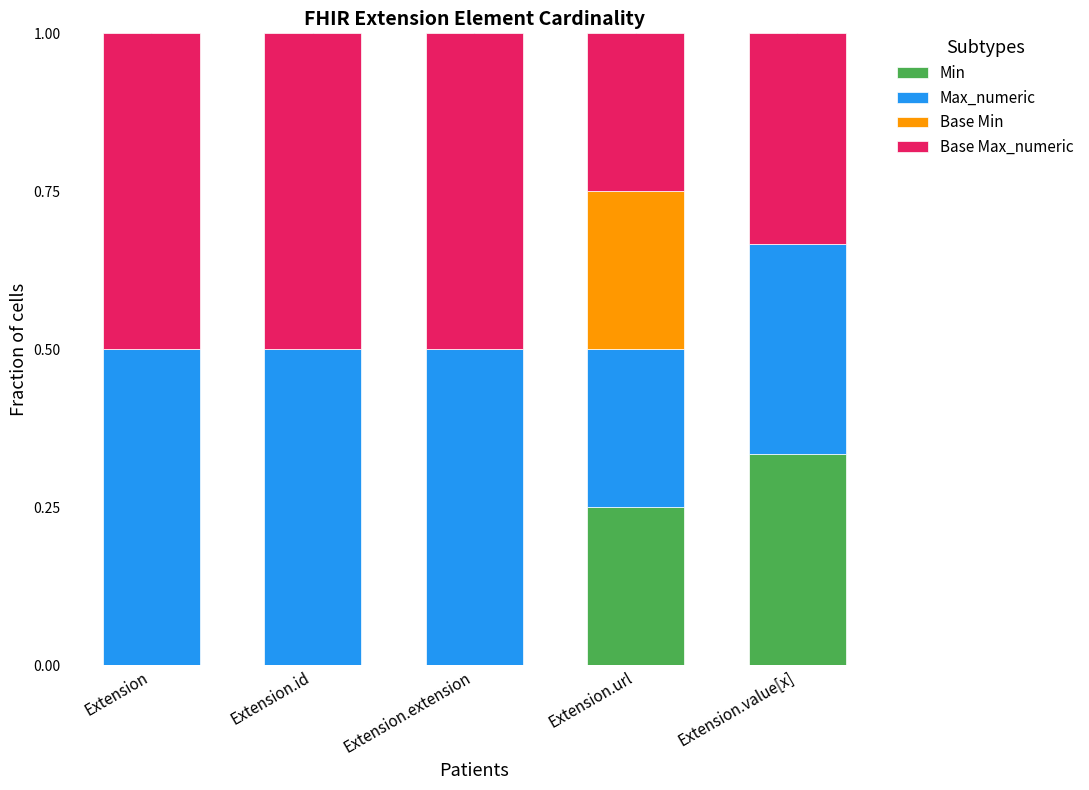

How many series are shown in this chart?

4